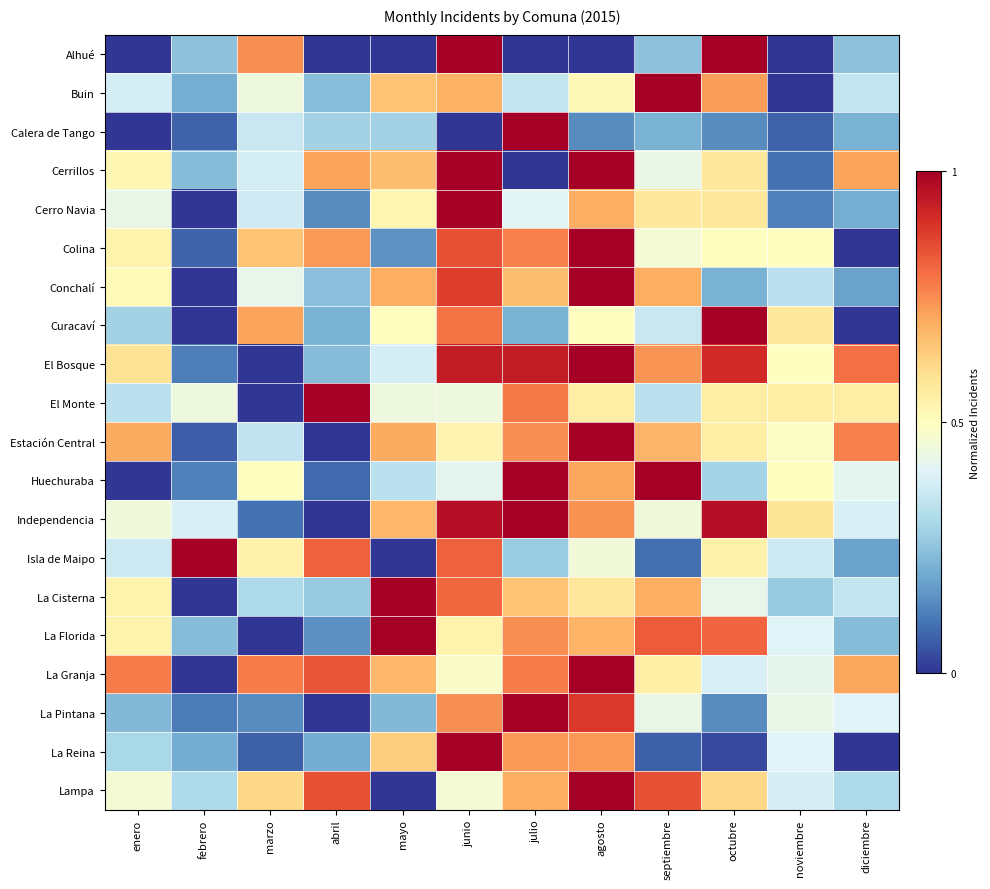

Reading left to right, list all the values displayed in this chart.

Alhué: enero=0.0	febrero=0.2	marzo=0.7	abril=0.0	mayo=0.0	junio=1.0	julio=0.0	agosto=0.0	septiembre=0.2	octubre=1.0	noviembre=0.0	diciembre=0.2
Buin: enero=0.4	febrero=0.2	marzo=0.4	abril=0.2	mayo=0.7	junio=0.7	julio=0.3	agosto=0.5	septiembre=1.0	octubre=0.7	noviembre=0.0	diciembre=0.3
Calera de Tango: enero=0.0	febrero=0.1	marzo=0.4	abril=0.3	mayo=0.3	junio=0.0	julio=1.0	agosto=0.1	septiembre=0.2	octubre=0.1	noviembre=0.1	diciembre=0.2
Cerrillos: enero=0.5	febrero=0.2	marzo=0.4	abril=0.7	mayo=0.7	junio=1.0	julio=0.0	agosto=1.0	septiembre=0.4	octubre=0.6	noviembre=0.1	diciembre=0.7
Cerro Navia: enero=0.4	febrero=0.0	marzo=0.4	abril=0.1	mayo=0.5	junio=1.0	julio=0.4	agosto=0.7	septiembre=0.6	octubre=0.6	noviembre=0.1	diciembre=0.2
Colina: enero=0.5	febrero=0.1	marzo=0.7	abril=0.7	mayo=0.2	junio=0.8	julio=0.8	agosto=1.0	septiembre=0.5	octubre=0.5	noviembre=0.5	diciembre=0.0
Conchalí: enero=0.5	febrero=0.0	marzo=0.4	abril=0.2	mayo=0.7	junio=0.9	julio=0.7	agosto=1.0	septiembre=0.7	octubre=0.2	noviembre=0.3	diciembre=0.2
Curacaví: enero=0.3	febrero=0.0	marzo=0.7	abril=0.2	mayo=0.5	junio=0.8	julio=0.2	agosto=0.5	septiembre=0.4	octubre=1.0	noviembre=0.6	diciembre=0.0
El Bosque: enero=0.6	febrero=0.1	marzo=0.0	abril=0.2	mayo=0.4	junio=0.9	julio=0.9	agosto=1.0	septiembre=0.7	octubre=0.9	noviembre=0.5	diciembre=0.8
El Monte: enero=0.3	febrero=0.4	marzo=0.0	abril=1.0	mayo=0.4	junio=0.4	julio=0.8	agosto=0.6	septiembre=0.3	octubre=0.6	noviembre=0.6	diciembre=0.6
Estación Central: enero=0.7	febrero=0.1	marzo=0.3	abril=0.0	mayo=0.7	junio=0.5	julio=0.7	agosto=1.0	septiembre=0.7	octubre=0.6	noviembre=0.5	diciembre=0.8
Huechuraba: enero=0.0	febrero=0.1	marzo=0.5	abril=0.1	mayo=0.3	junio=0.4	julio=1.0	agosto=0.7	septiembre=1.0	octubre=0.3	noviembre=0.5	diciembre=0.4
Independencia: enero=0.5	febrero=0.4	marzo=0.1	abril=0.0	mayo=0.7	junio=1.0	julio=1.0	agosto=0.7	septiembre=0.5	octubre=1.0	noviembre=0.6	diciembre=0.4
Isla de Maipo: enero=0.4	febrero=1.0	marzo=0.5	abril=0.8	mayo=0.0	junio=0.8	julio=0.3	agosto=0.5	septiembre=0.1	octubre=0.5	noviembre=0.4	diciembre=0.2
La Cisterna: enero=0.5	febrero=0.0	marzo=0.3	abril=0.3	mayo=1.0	junio=0.8	julio=0.7	agosto=0.6	septiembre=0.7	octubre=0.4	noviembre=0.3	diciembre=0.3
La Florida: enero=0.5	febrero=0.2	marzo=0.0	abril=0.1	mayo=1.0	junio=0.5	julio=0.7	agosto=0.7	septiembre=0.8	octubre=0.8	noviembre=0.4	diciembre=0.2
La Granja: enero=0.8	febrero=0.0	marzo=0.8	abril=0.8	mayo=0.7	junio=0.5	julio=0.8	agosto=1.0	septiembre=0.5	octubre=0.4	noviembre=0.4	diciembre=0.7
La Pintana: enero=0.2	febrero=0.1	marzo=0.1	abril=0.0	mayo=0.2	junio=0.7	julio=1.0	agosto=0.9	septiembre=0.4	octubre=0.1	noviembre=0.4	diciembre=0.4
La Reina: enero=0.3	febrero=0.2	marzo=0.1	abril=0.2	mayo=0.6	junio=1.0	julio=0.7	agosto=0.7	septiembre=0.1	octubre=0.0	noviembre=0.4	diciembre=0.0
Lampa: enero=0.5	febrero=0.3	marzo=0.6	abril=0.8	mayo=0.0	junio=0.5	julio=0.7	agosto=1.0	septiembre=0.8	octubre=0.6	noviembre=0.4	diciembre=0.3